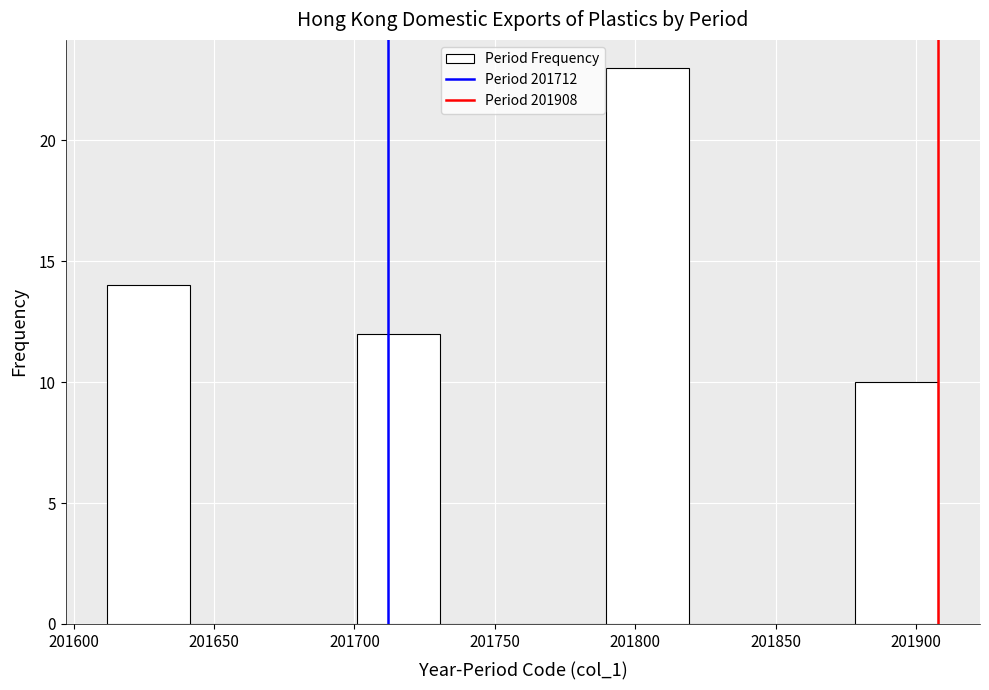

How tall is the bar that spans 201790 to 201820 on the x-axis? Neither the bar edges nor the heights are printed on the chart, so give them approximately, as read against the axes.

23